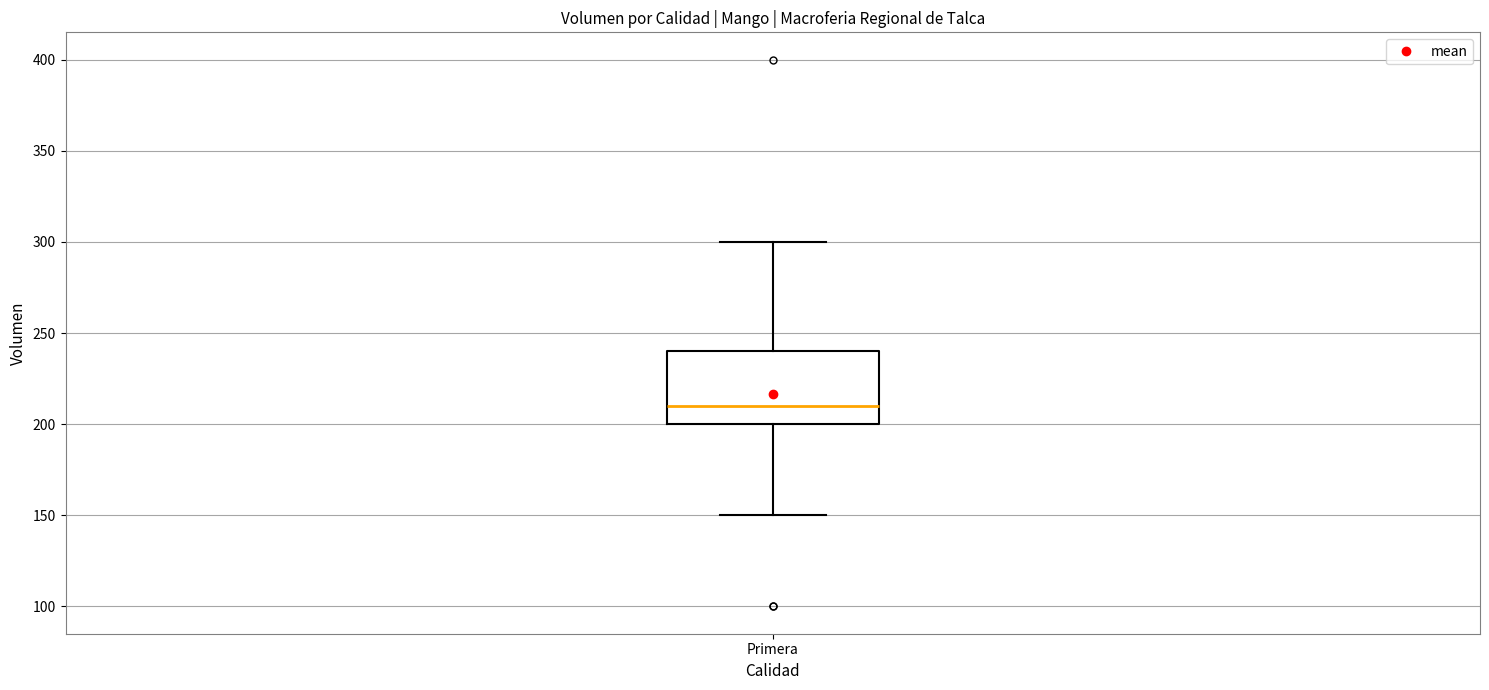

Read this box plot against the y-axis: the position of the median line, the range covered by the box, and the ends of both whiskers. The values are not printed on the chart, so give them approximately, as read against the axis.

median 210, box 200 to 240, whiskers 150 to 300